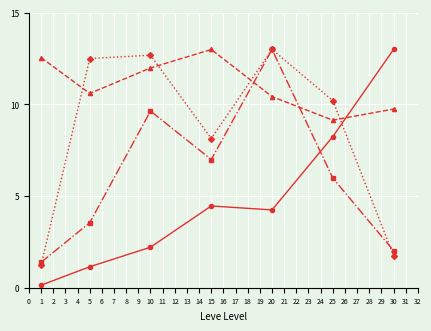

What is the difference between the highest and lowest values at 5?

11.4